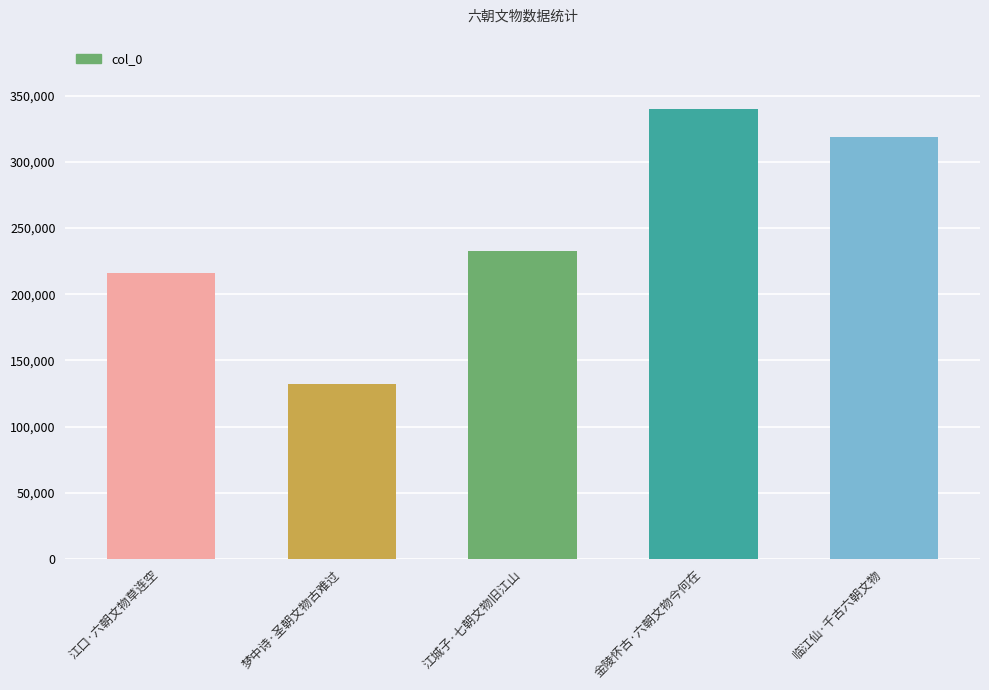

What position from the left is 江口·六朝文物草连空?

1